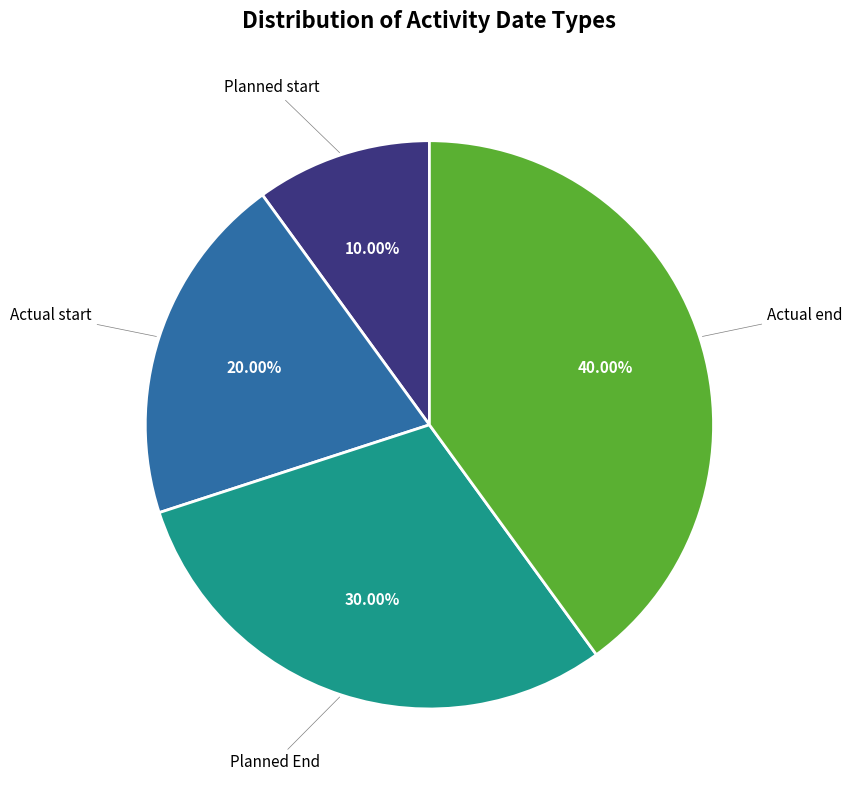

Is there a majority slice in this chart?

No